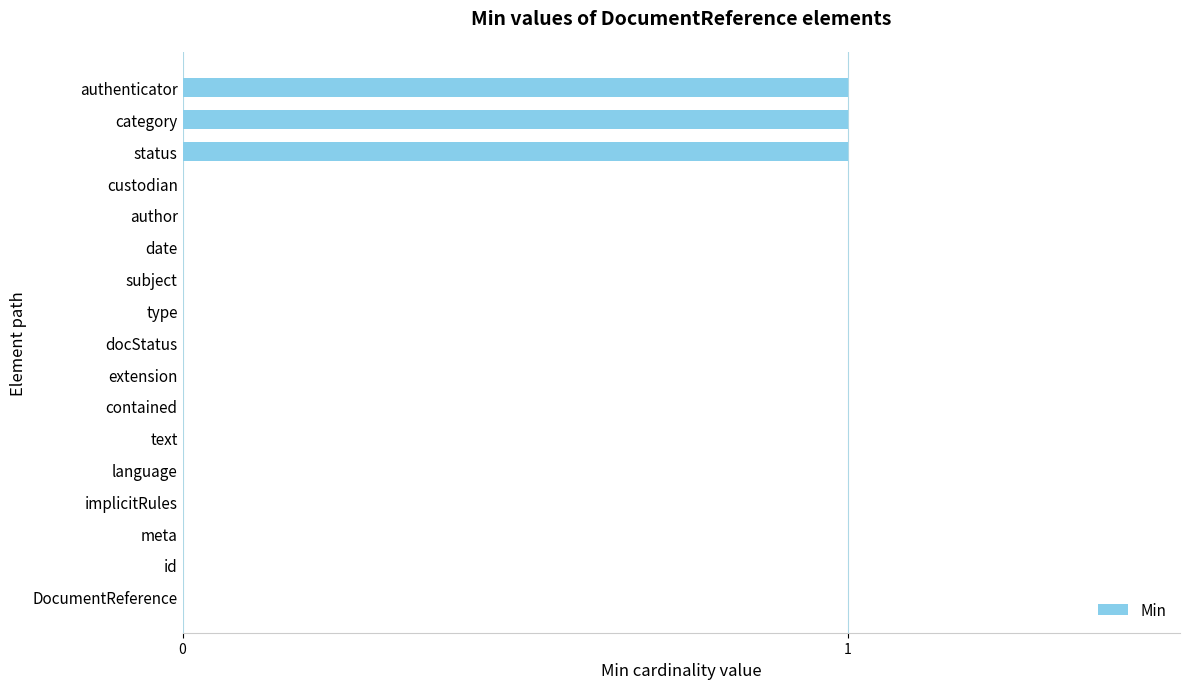

Reading bottom to top, list all the values displayed in this chart.

DocumentReference=0	id=0	meta=0	implicitRules=0	language=0	text=0	contained=0	extension=0	docStatus=0	type=0	subject=0	date=0	author=0	custodian=0	status=1	category=1	authenticator=1